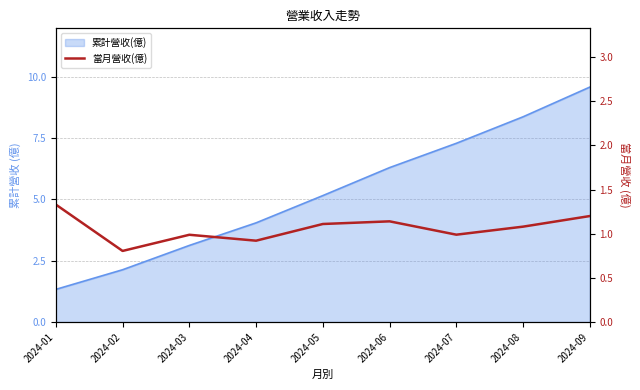

Which label corresponds to the largest value in the chart?

2024-01